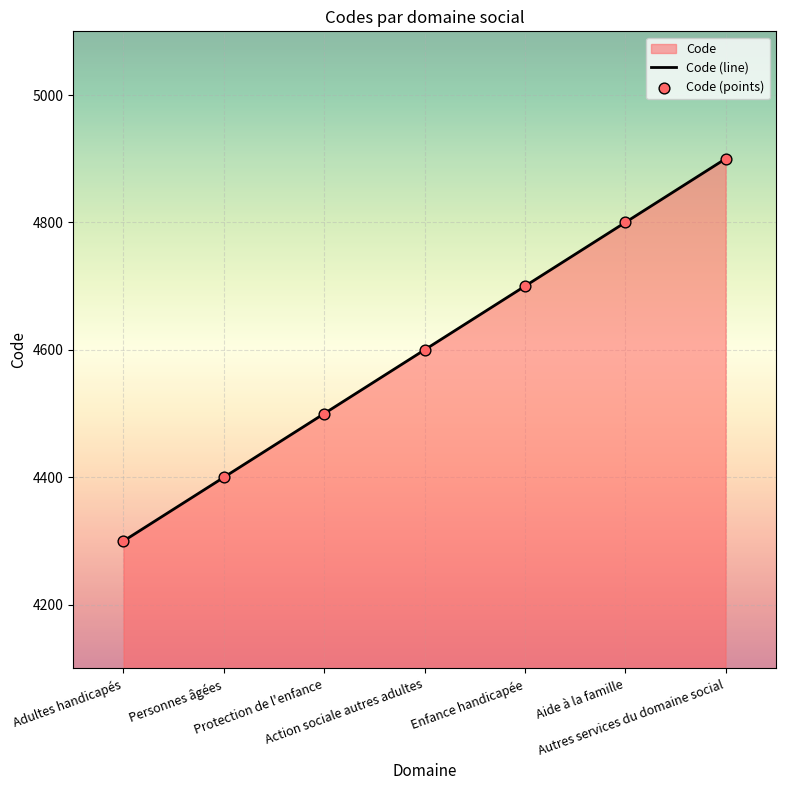

At which category is the sum across all series the highest?

Autres services du domaine social